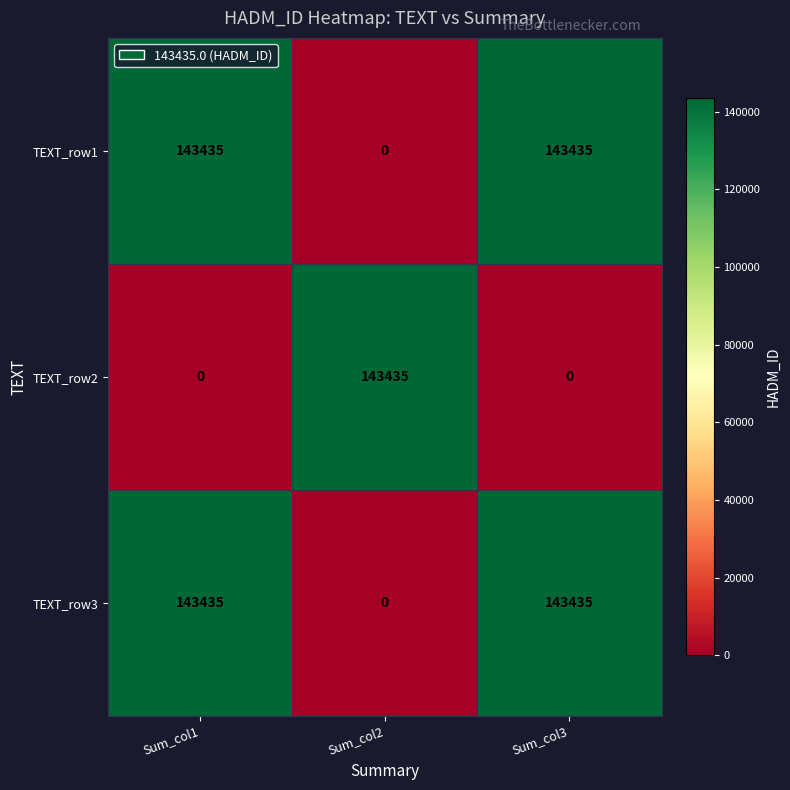

What is the average value of the TEXT_row3 series?

95623